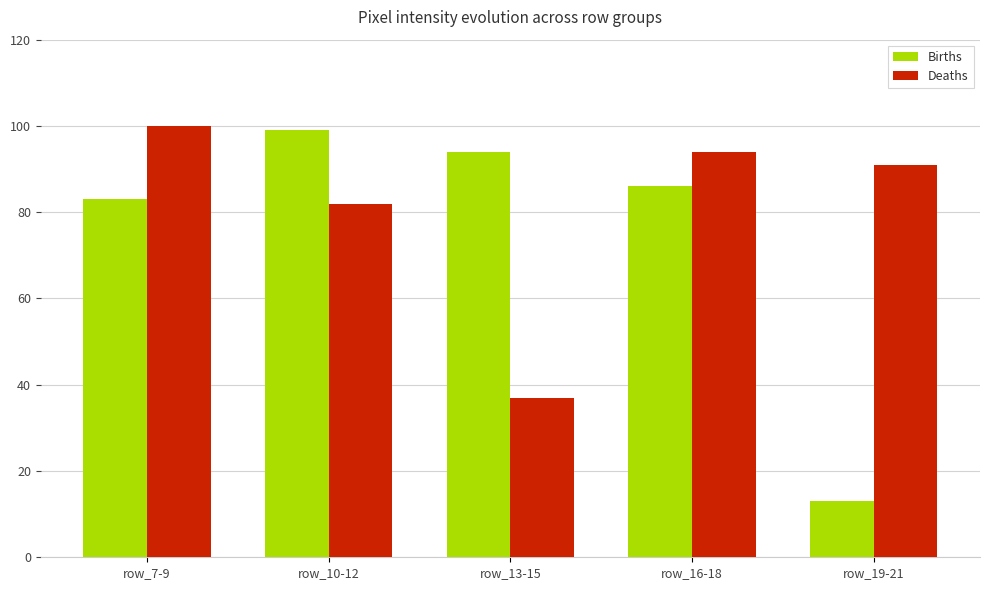

Reading left to right, what are all the values shown in this chart?

Births: row_7-9=83	row_10-12=99	row_13-15=94	row_16-18=86	row_19-21=13
Deaths: row_7-9=100	row_10-12=82	row_13-15=37	row_16-18=94	row_19-21=91